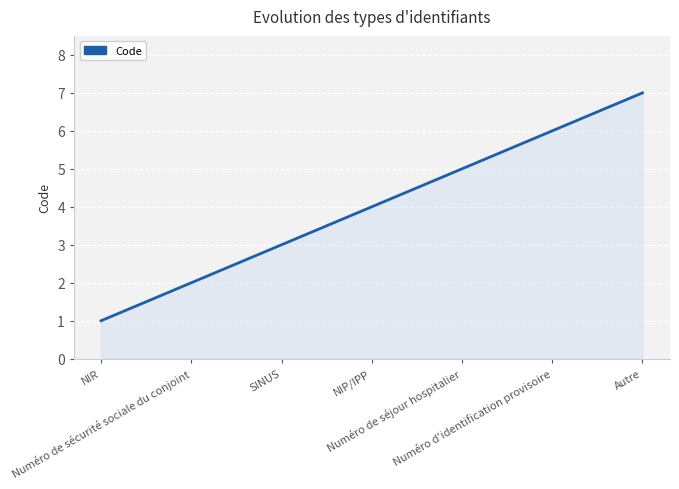

How many lines are shown in the chart?

1